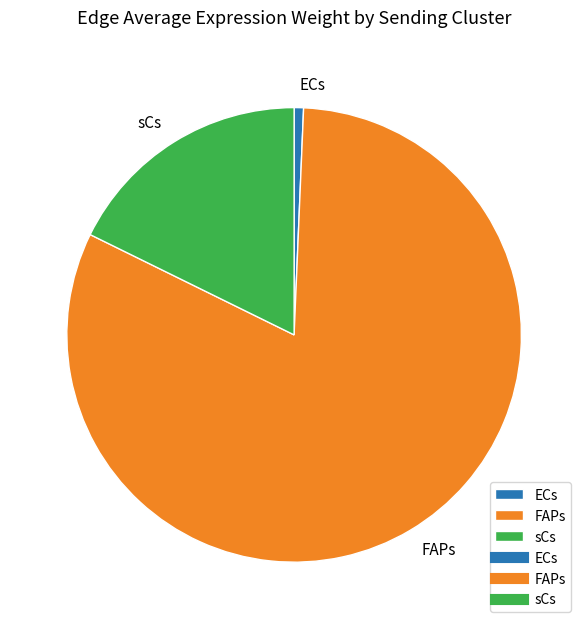

Which category accounts for the majority?

FAPs